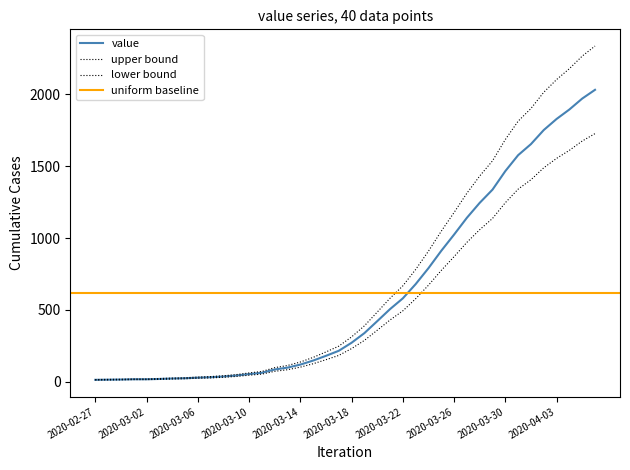

What is the difference between the values at 2020-03-13 and 2020-03-24?

692